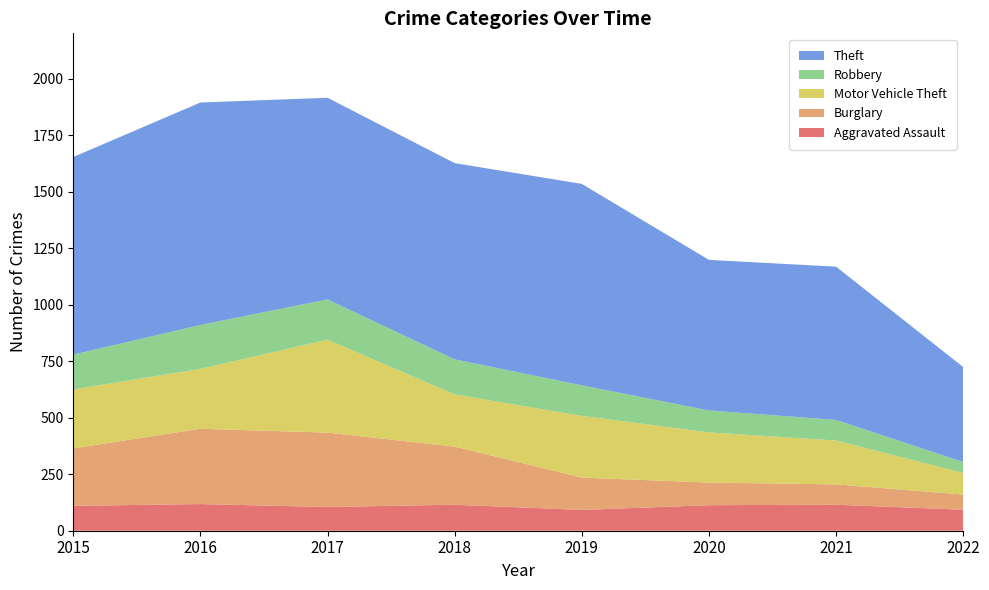

Reading left to right, list all the values displayed in this chart.

Aggravated Assault: 2015=110	2016=118	2017=105	2018=115	2019=92	2020=113	2021=115	2022=93
Burglary: 2015=254	2016=333	2017=329	2018=257	2019=143	2020=100	2021=90	2022=67
Motor Vehicle Theft: 2015=261	2016=265	2017=411	2018=231	2019=273	2020=222	2021=194	2022=96
Robbery: 2015=154	2016=194	2017=178	2018=155	2019=135	2020=97	2021=91	2022=48
Theft: 2015=874	2016=984	2017=892	2018=868	2019=891	2020=666	2021=678	2022=420